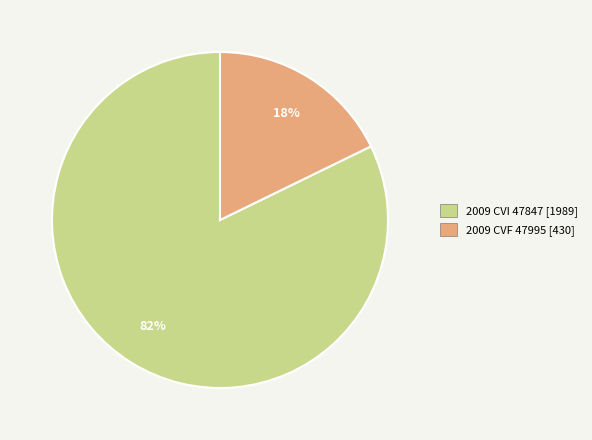

How many slices are in this pie chart?

2